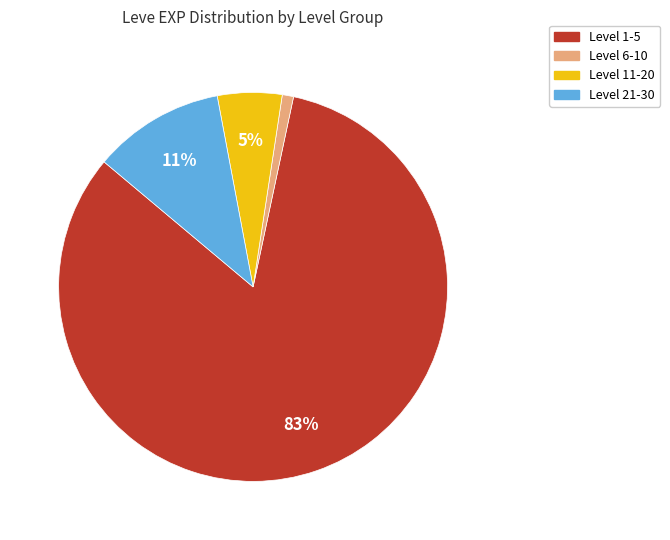

Which category has the biggest portion of the pie?

Level 1-5